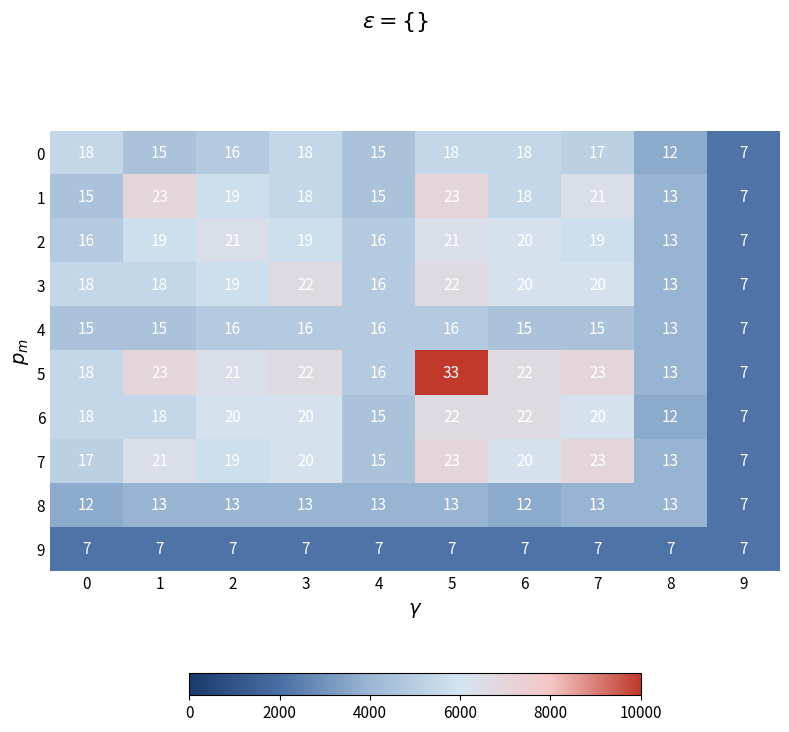

Which series has the widest spread of values?

5